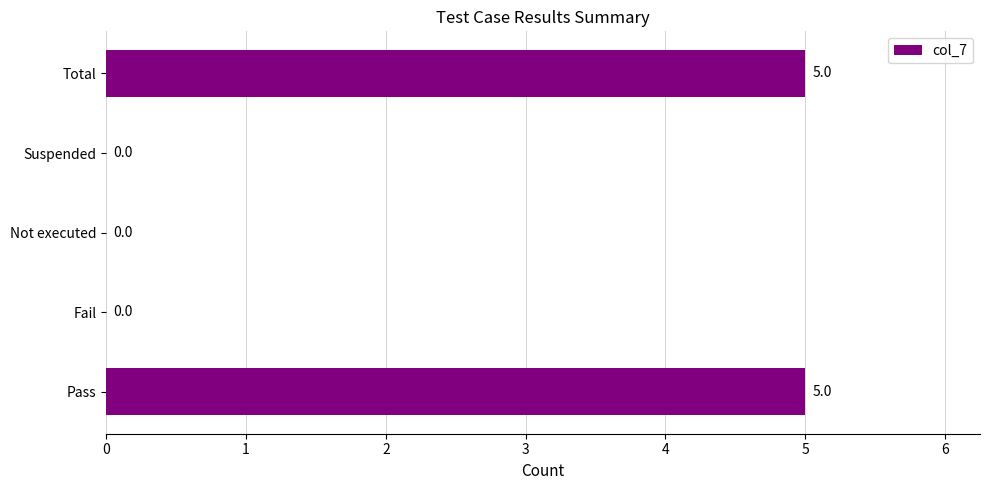

What is the sum of all values?

10